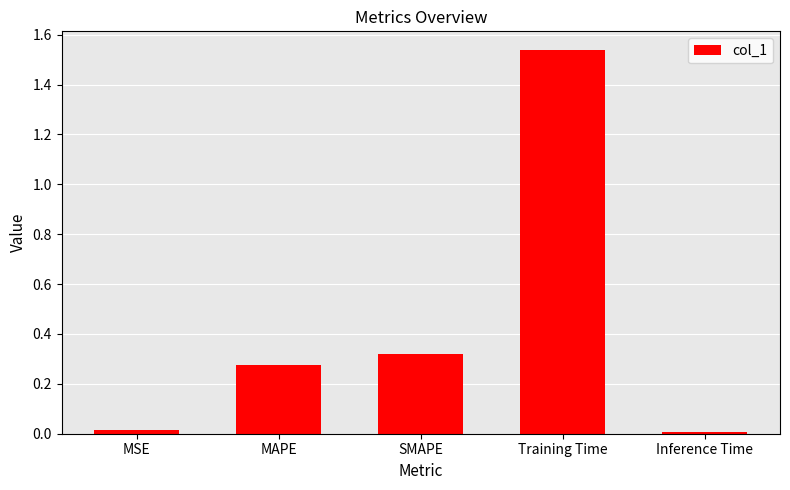

Are the bars horizontal?

No